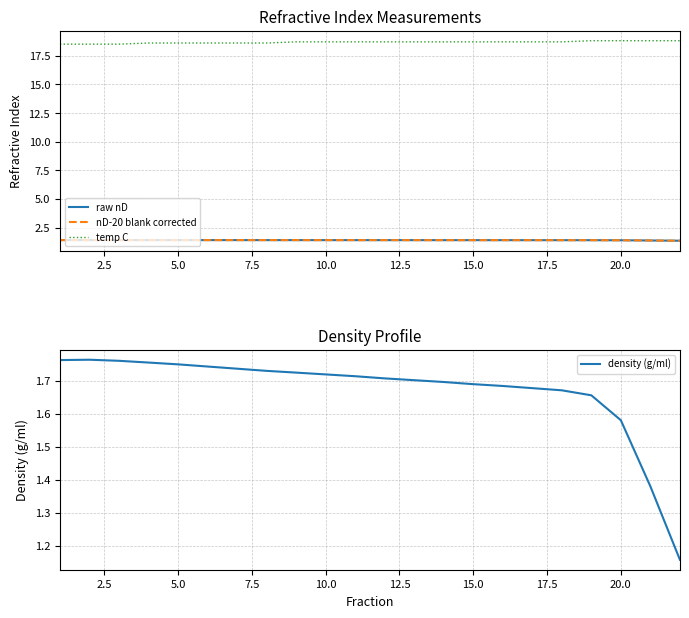

True or false: density (g/ml) has more than 2 interior local peaks.

False